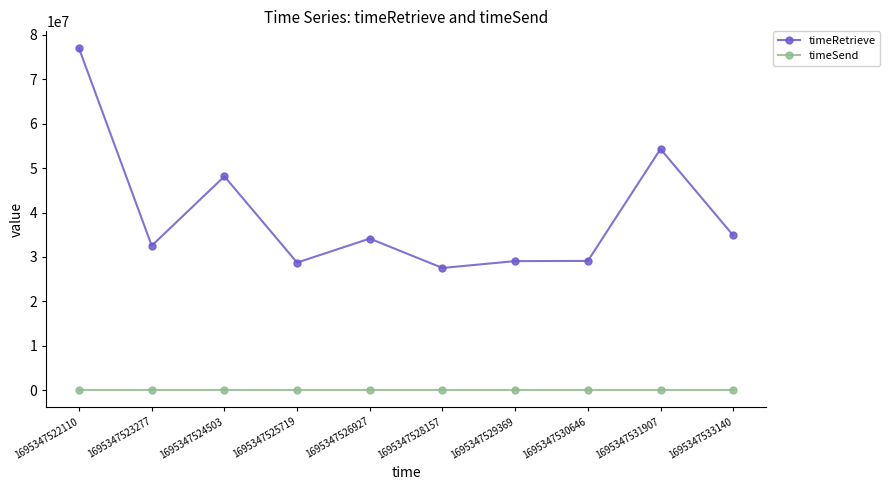

True or false: timeRetrieve and timeSend cross at least once.

False